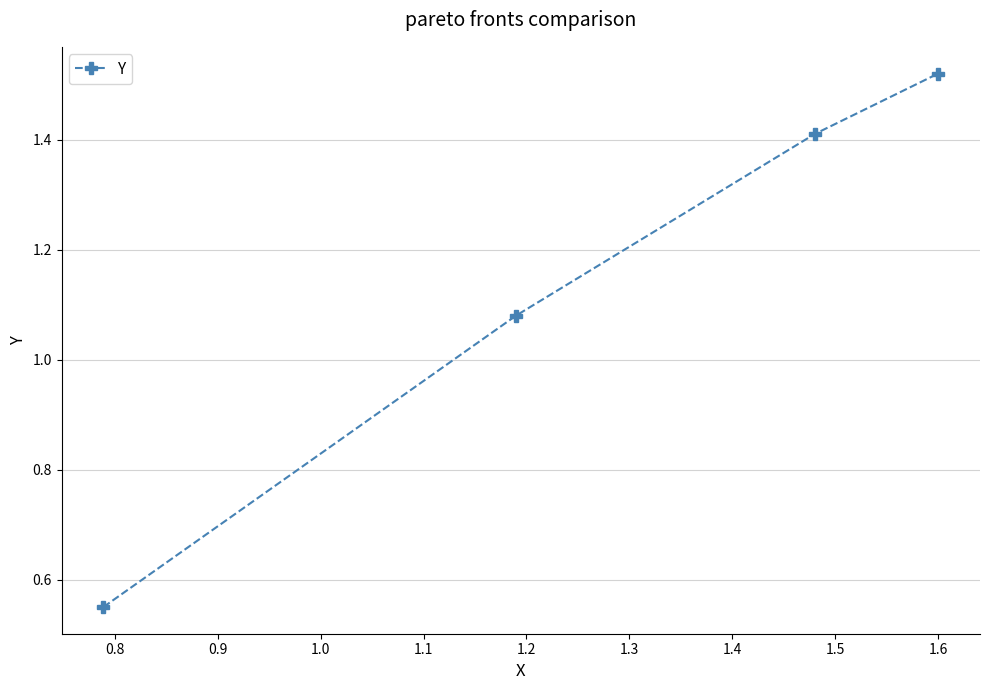

True or false: the data has more than 0 interior local peaks.

False